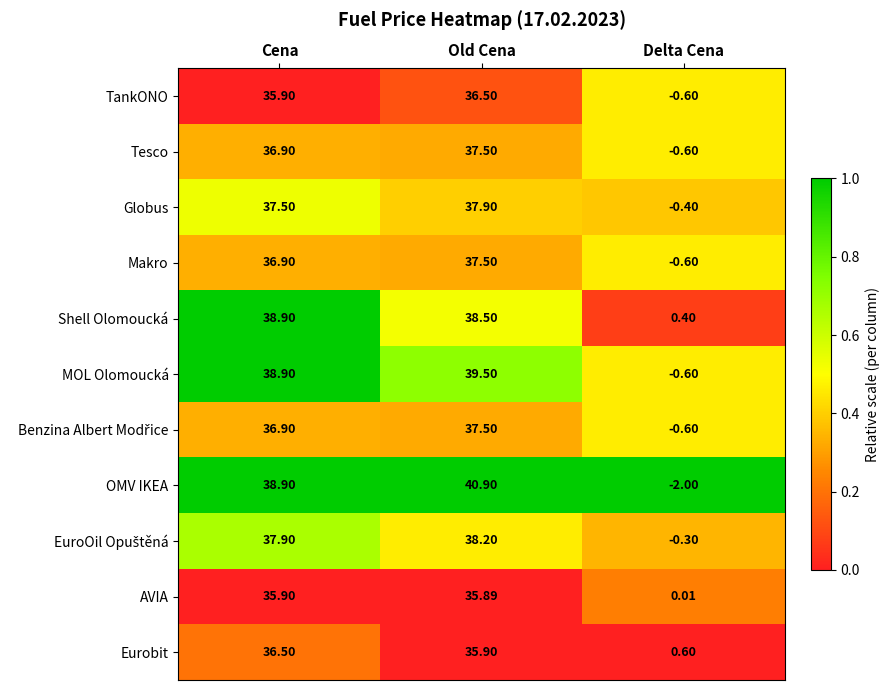

Which series changed the most between Cena and Old Cena?

OMV IKEA